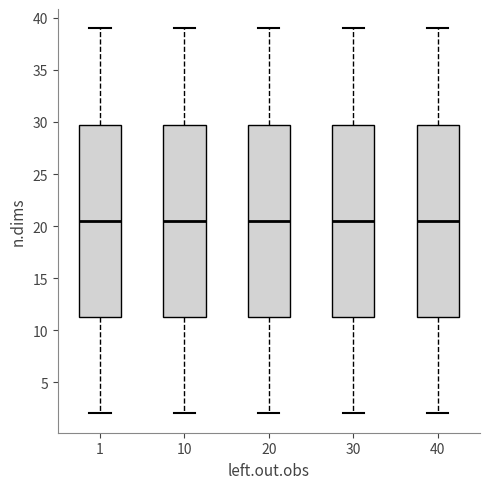

Reading left to right, read every box against the y-axis: the position of its median line, the range the box covers, and the ends of its whiskers. The values are not printed on the chart, so give them approximately, as read against the axis.

1: median 20.5, box 11.5 to 30.0, whiskers 2.0 to 39.0
10: median 20.5, box 11.5 to 30.0, whiskers 2.0 to 39.0
20: median 20.5, box 11.5 to 30.0, whiskers 2.0 to 39.0
30: median 20.5, box 11.5 to 30.0, whiskers 2.0 to 39.0
40: median 20.5, box 11.5 to 30.0, whiskers 2.0 to 39.0